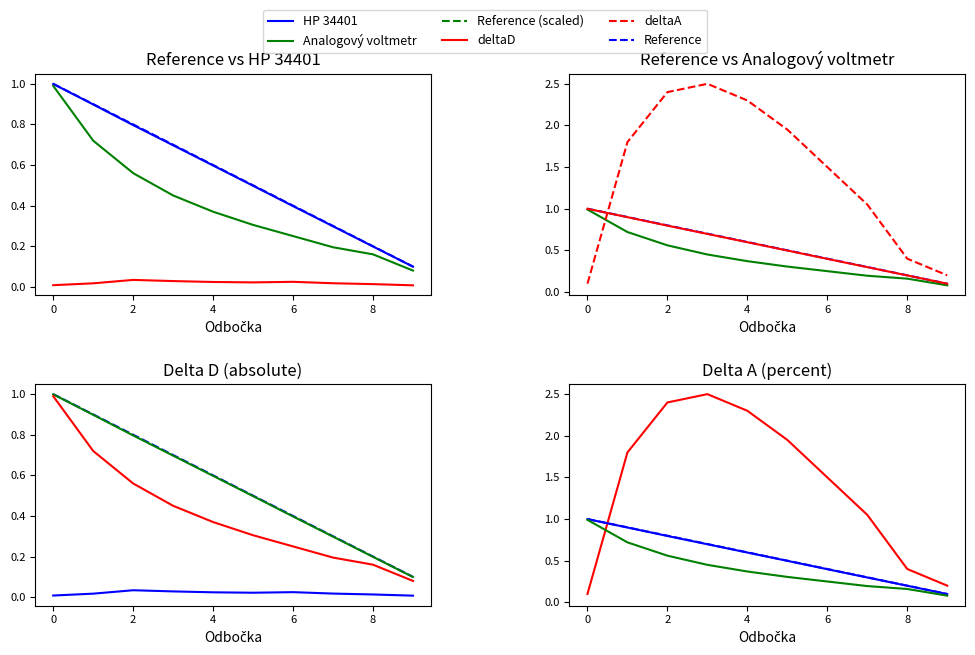

Reading left to right, what are all the values shown in this chart?

Reference: 1.0	0.9	0.8	0.7	0.6	0.5	0.4	0.3	0.2	0.1
HP 34401: 1.0	0.9	0.8	0.7	0.6	0.5	0.4	0.3	0.2	0.1
Analogový voltmetr: 1.0	0.7	0.6	0.5	0.4	0.3	0.2	0.2	0.2	0.1
deltaD: 0.0	0.0	0.0	0.0	0.0	0.0	0.0	0.0	0.0	0.0
deltaA: 0.1	1.8	2.4	2.5	2.3	2.0	1.5	1.1	0.4	0.2